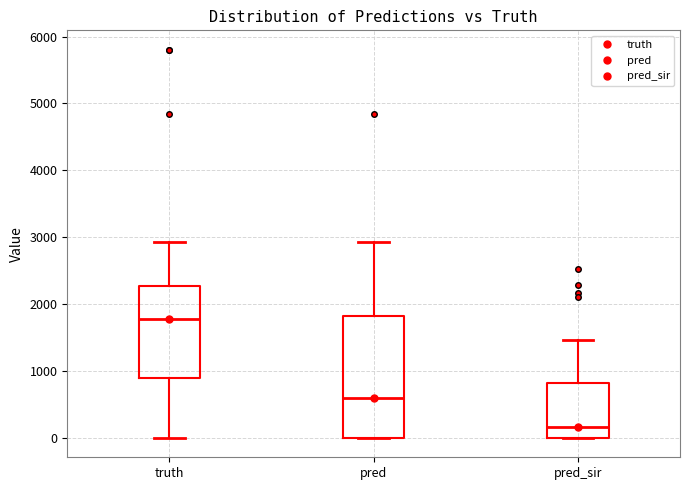

Reading left to right, transcribe this box plot: for each box, give where its median line is, the range the box spans, and where its two whiskers end, as read against the y-axis. The values are not printed on the chart, so give them approximately, as read against the axis.

truth: median 1800, box 900 to 2300, whiskers 0 to 2900
pred: median 600, box 0 to 1800, whiskers 0 to 2900
pred_sir: median 200, box 0 to 800, whiskers 0 to 1500